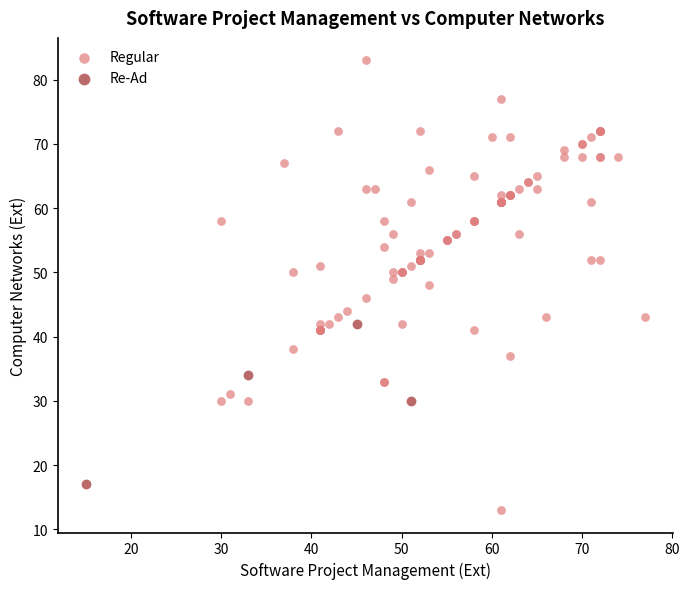

Which series reaches the maximum Y coordinate?

Regular